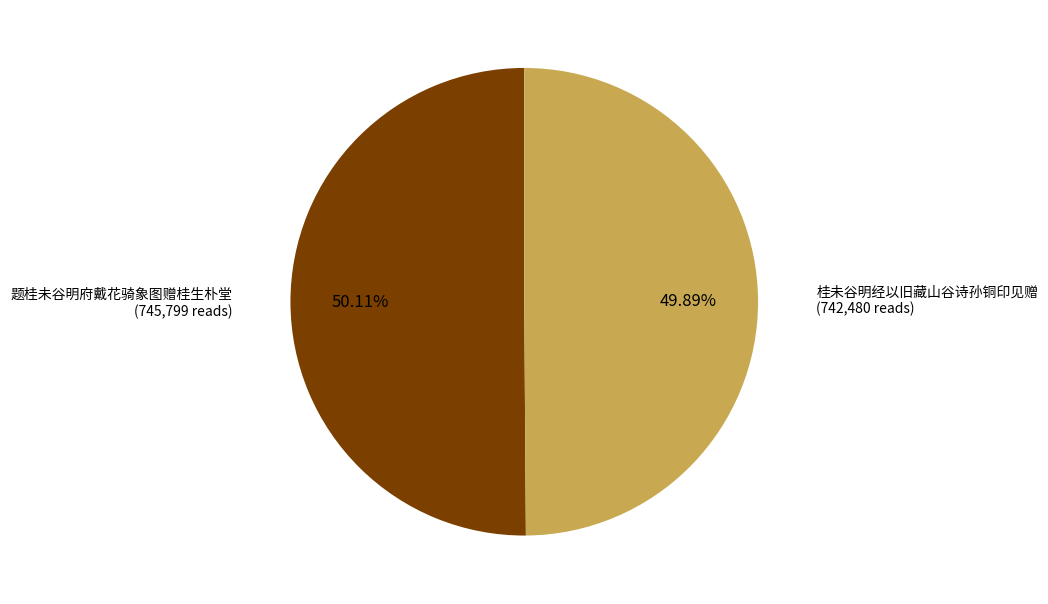

Does any single category account for the majority?

Yes